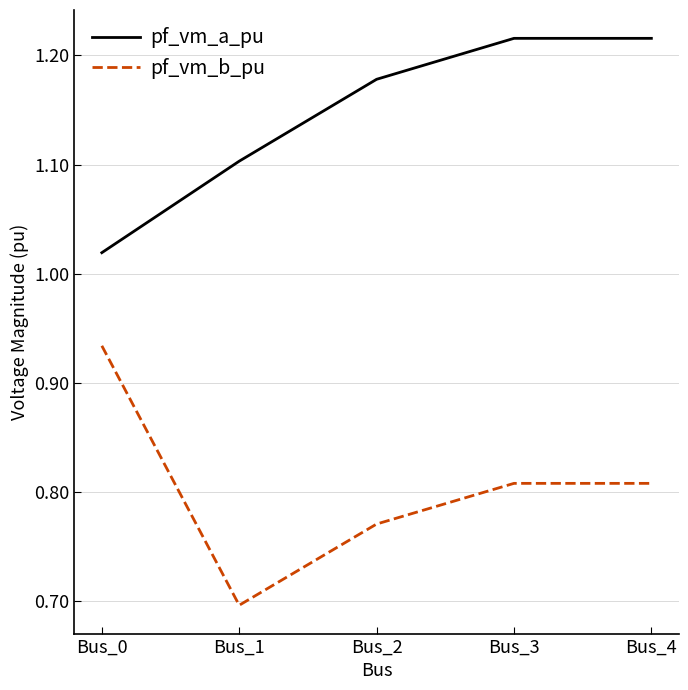

At Bus_4, list the series in order from largest to smallest.

pf_vm_a_pu, pf_vm_b_pu